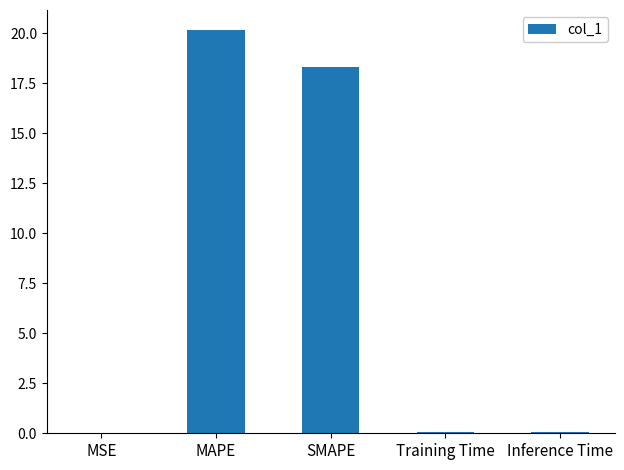

The chart shows a value of 8.8 at SMAPE. True or false?

False